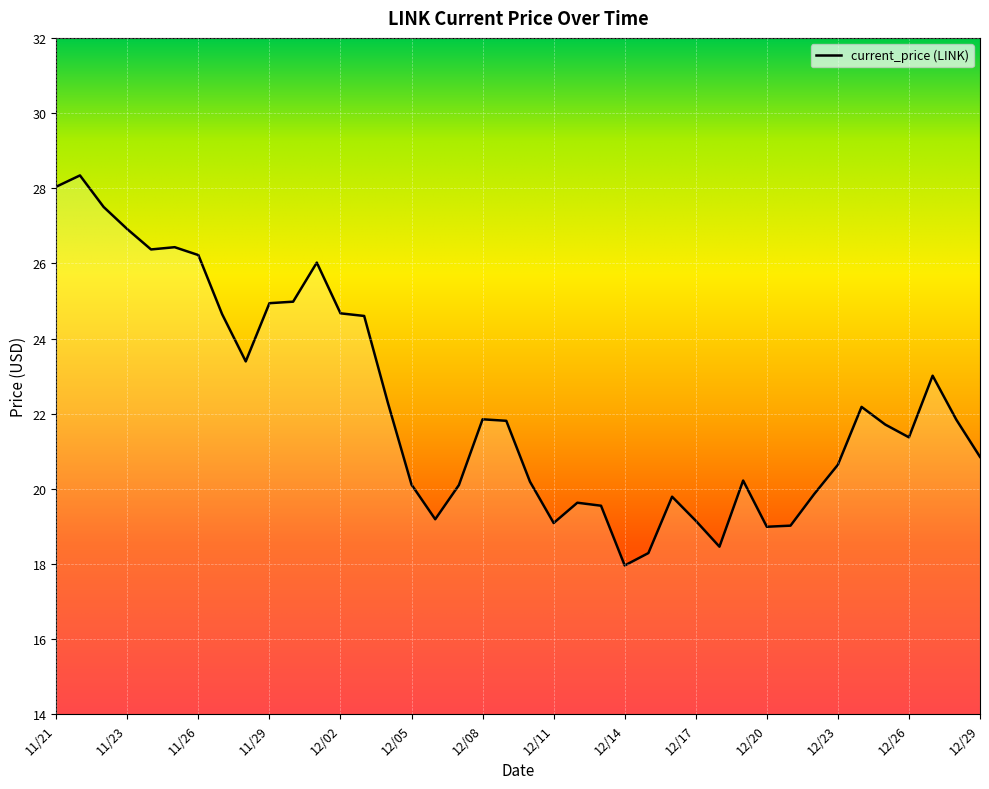

What is the maximum value shown in the chart?

28.3